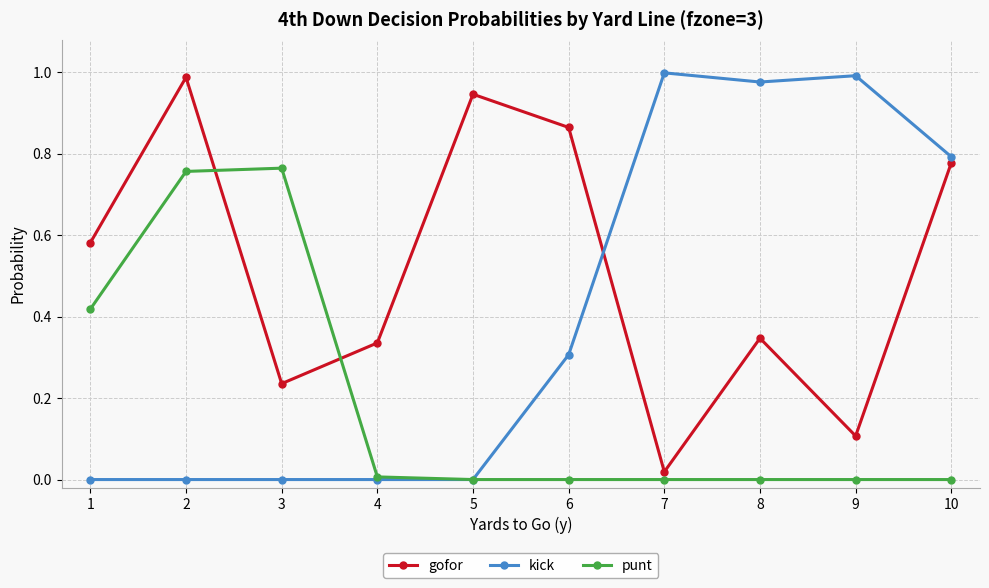

How many intersections are there between punt and gofor?

2